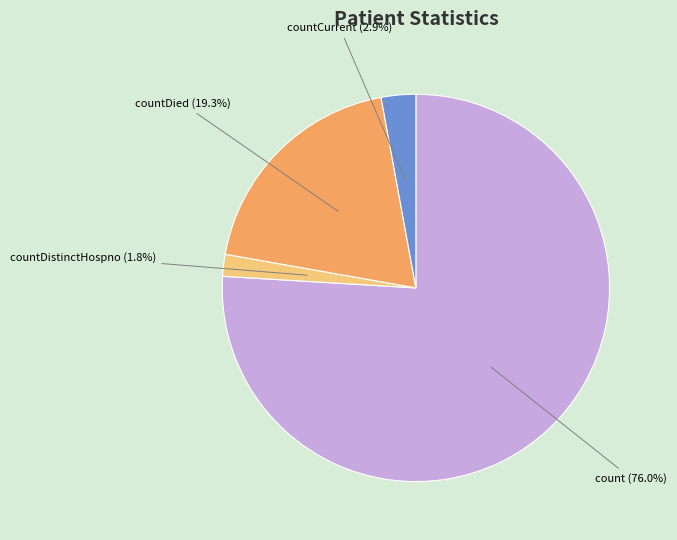

Is there a majority slice in this chart?

Yes